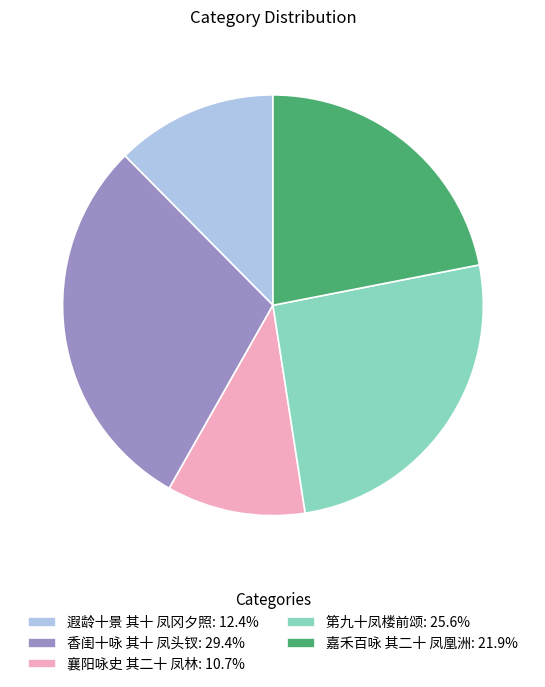

Is it true that 香闺十咏 其十 凤头钗 is 42% of the pie?

False